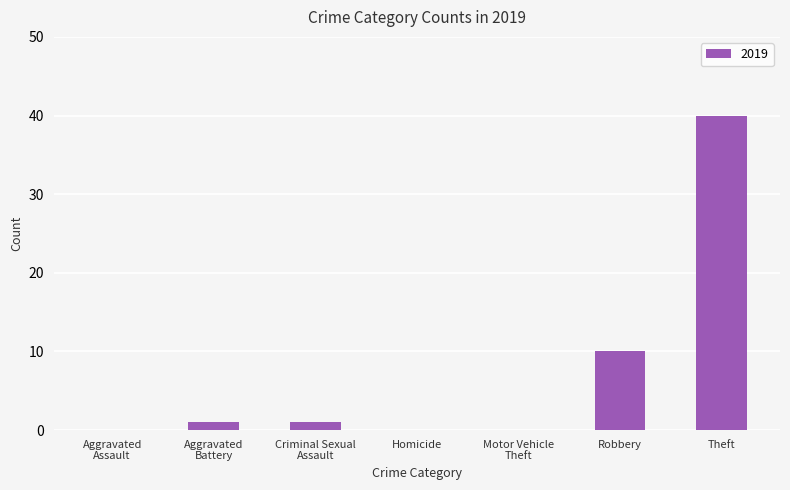

Is it true that the value at Robbery is 5?

False